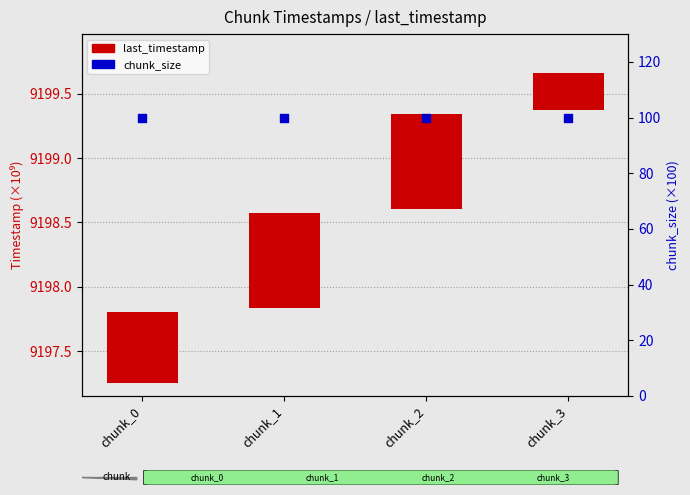

Which series contains the lowest Y value?

last_timestamp